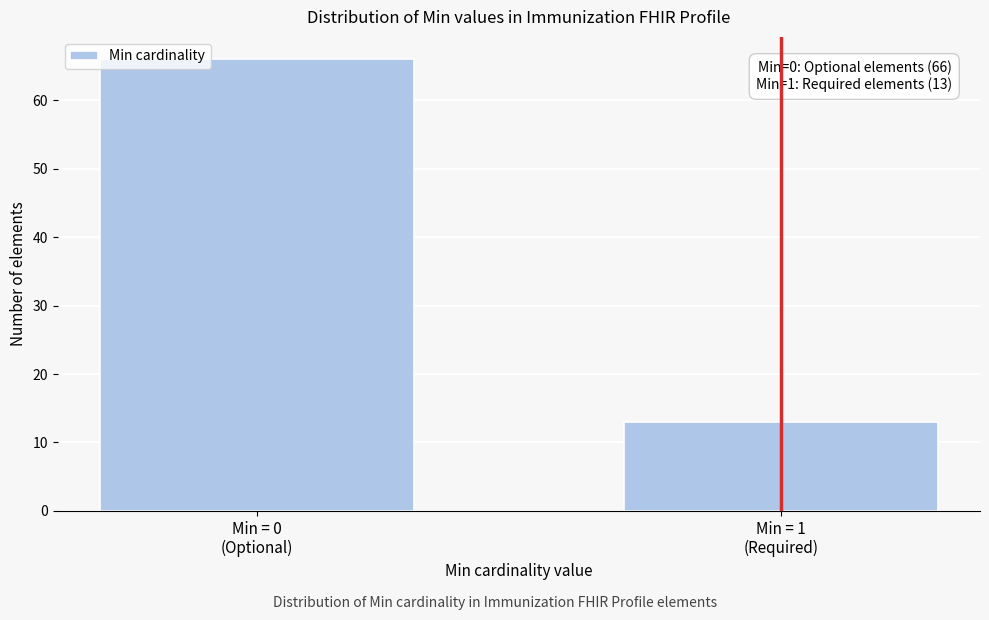

Reading left to right, extract all data points from this chart.

66	13